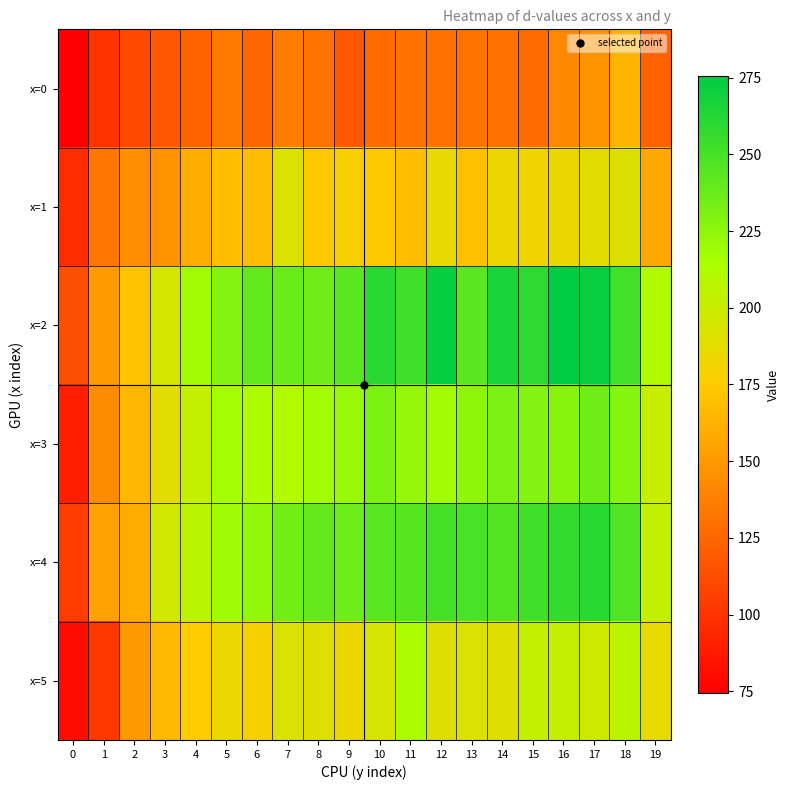

What is the minimum value shown in the chart?

74.4